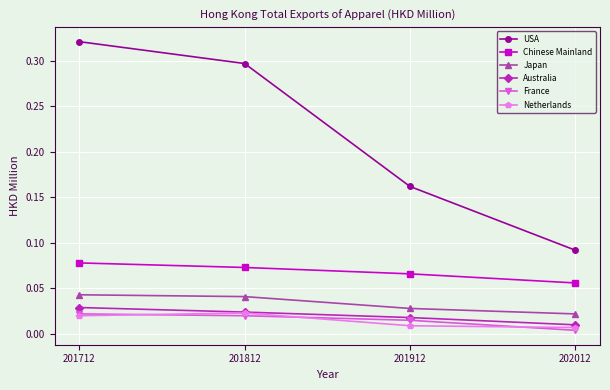

At which label is Chinese Mainland closest to 0?

202012